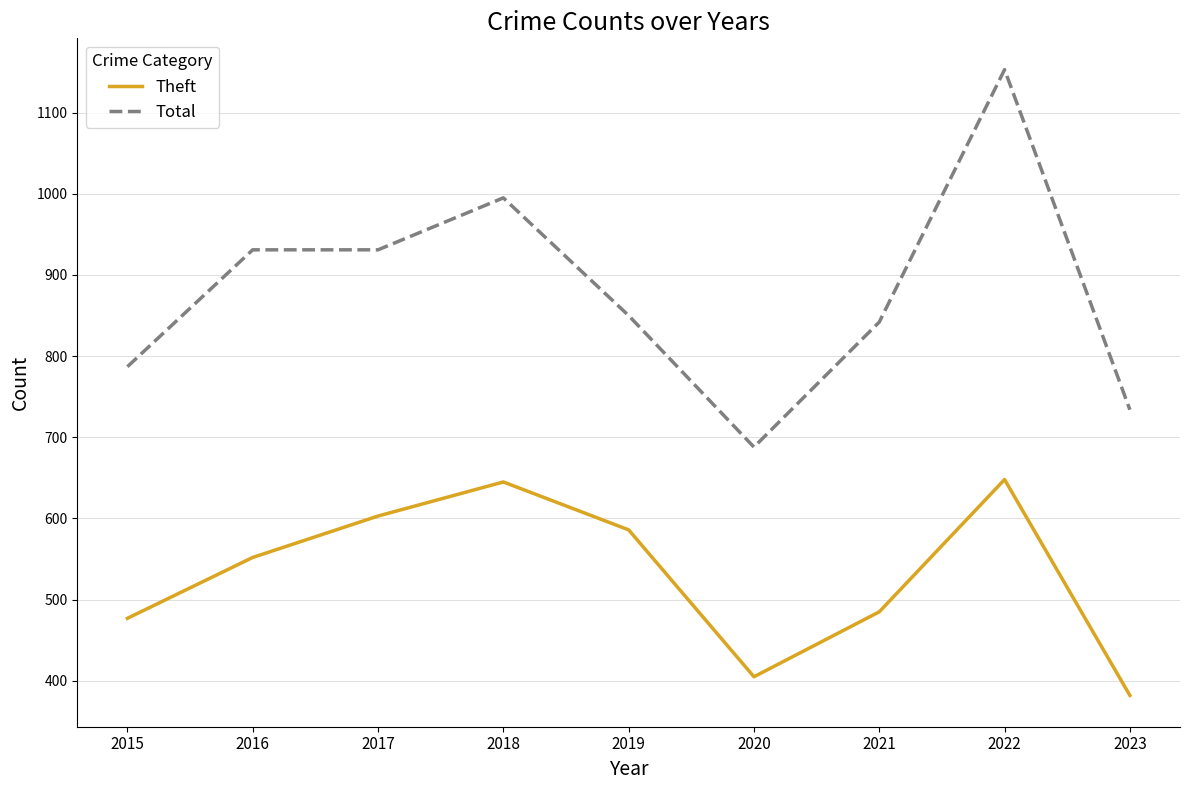

What is the maximum value shown in the chart?

1153